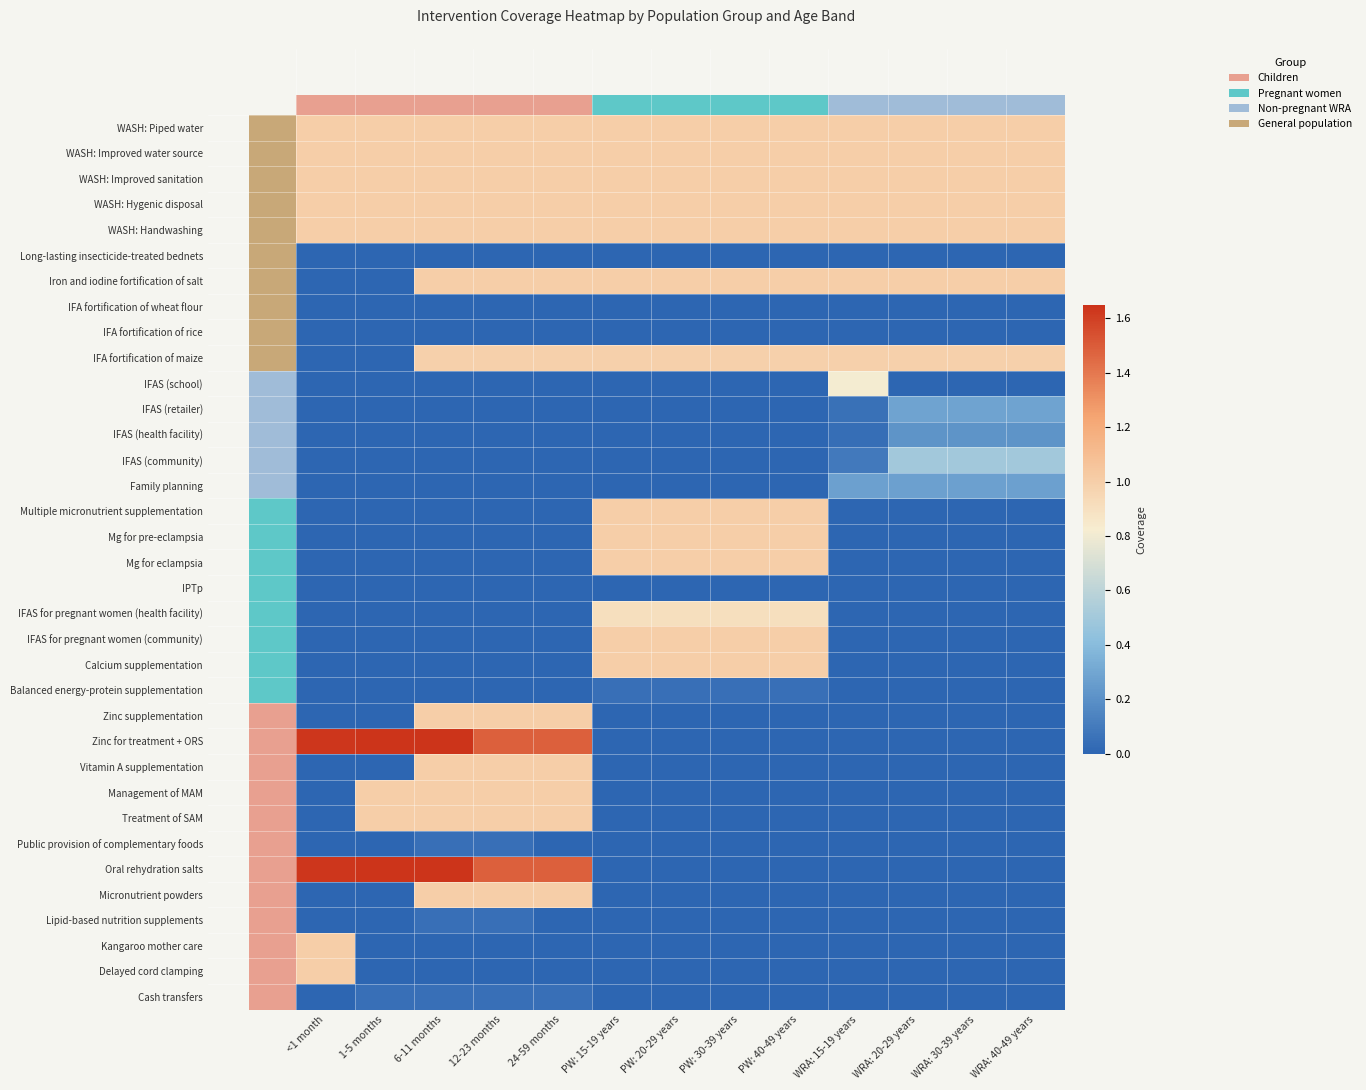

Between PW: 20-29 years and WRA: 40-49 years, which is larger?

PW: 20-29 years